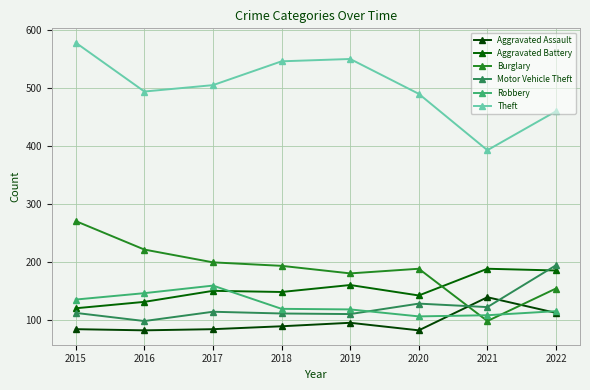

What is the sum of the Robbery values at 2018 and 2015?

256